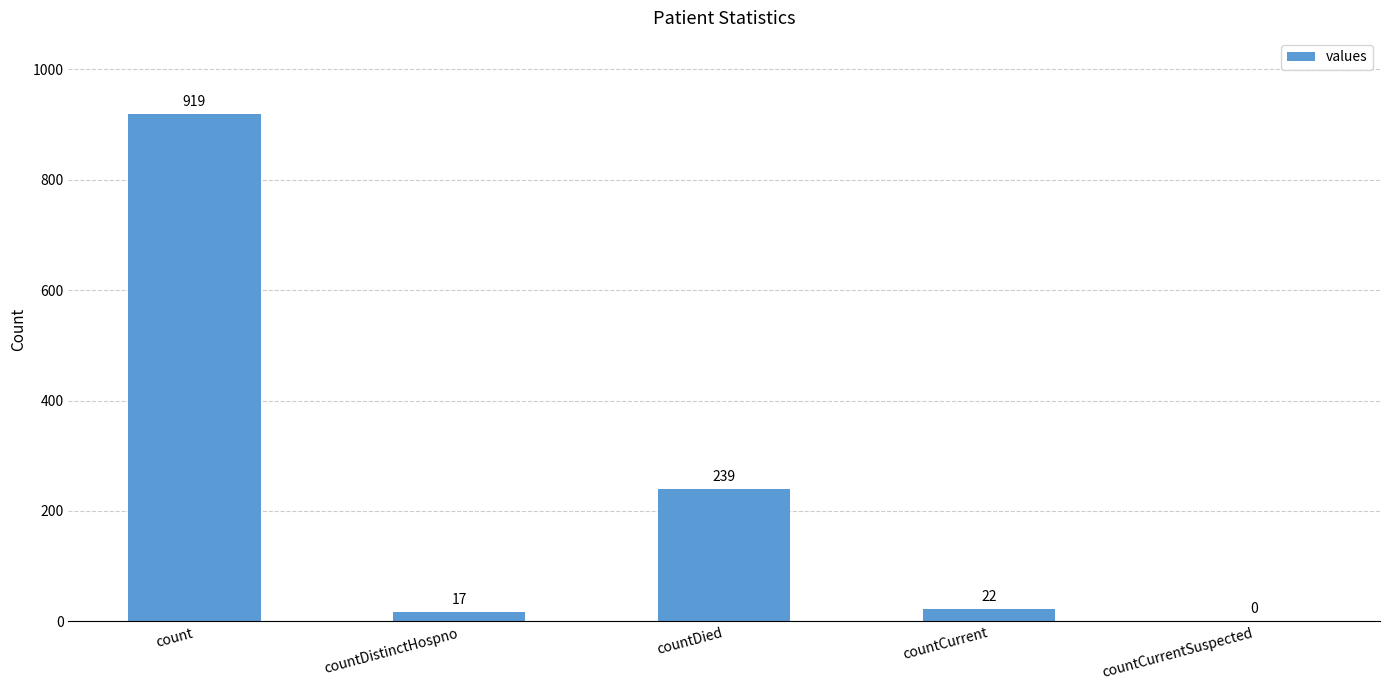

Which label corresponds to the largest value in the chart?

count